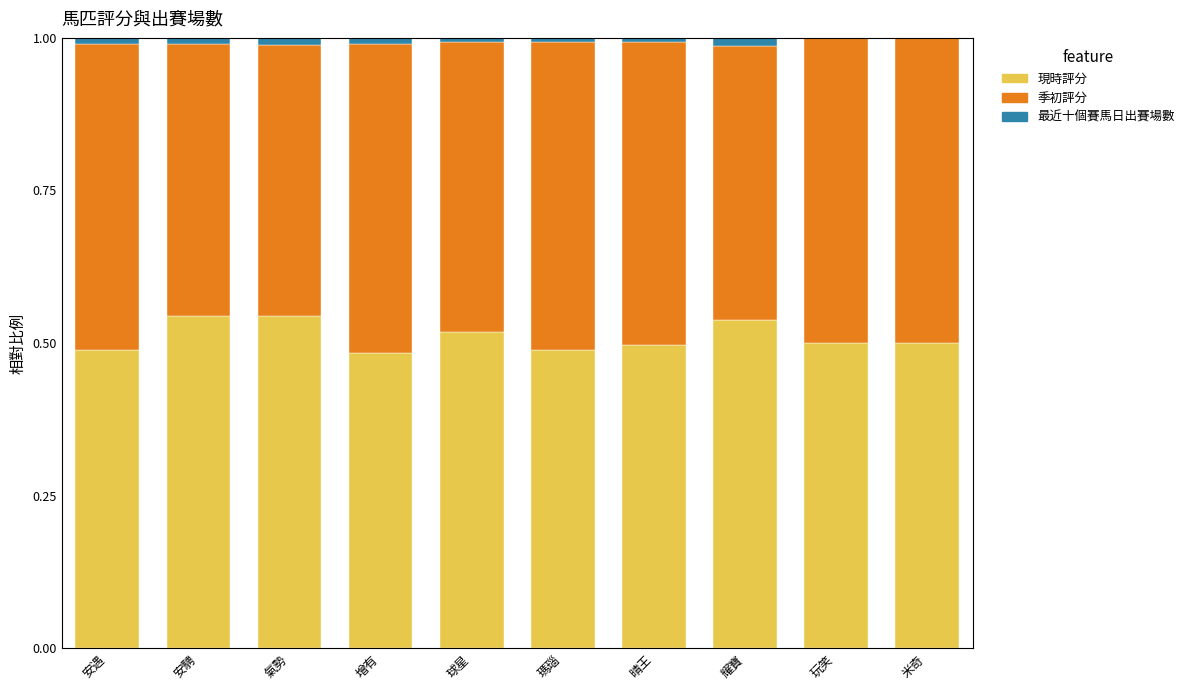

The 現時評分 series shows 0.8 at 氣勢. True or false?

False